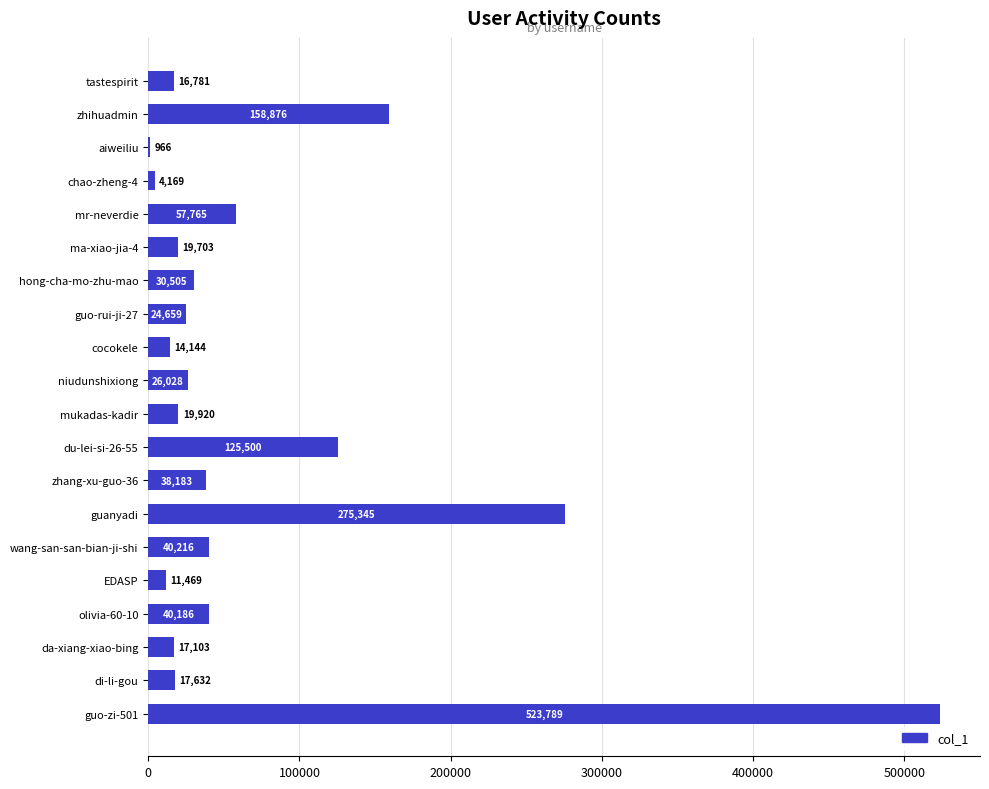

Where is the data nearest to the value 262377?

guanyadi